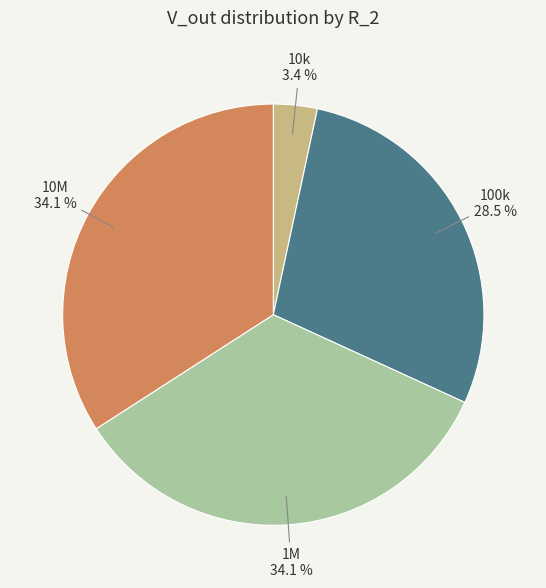

Is there a majority slice in this chart?

No